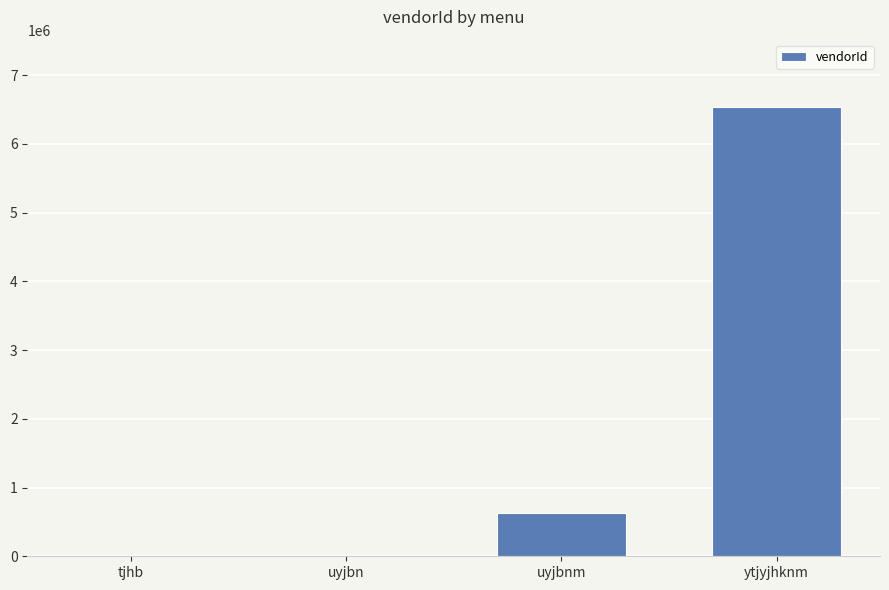

At which label is the value closest to 3270375?

uyjbnm